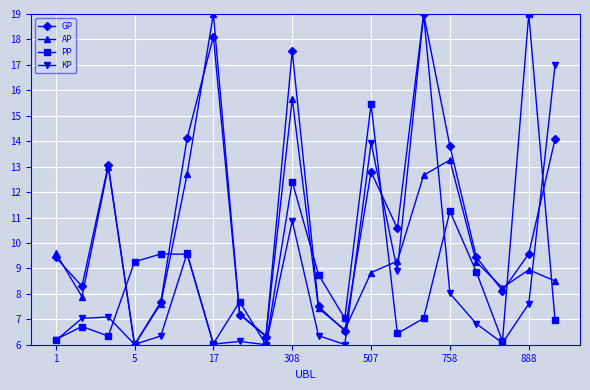

In AP, how many points are higher than both neighbors (excluding endpoints)?

5